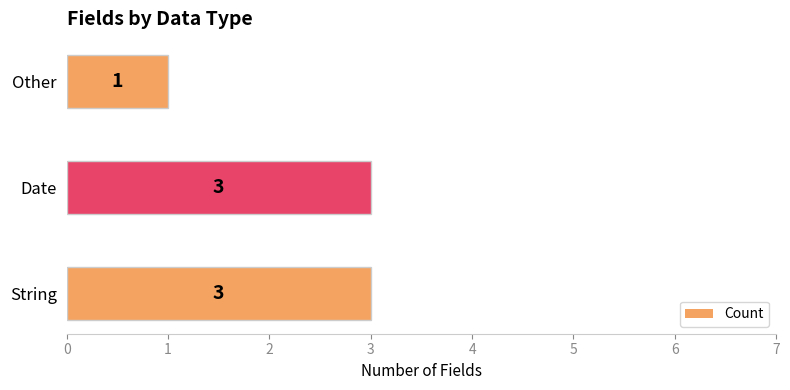

Reading bottom to top, what are all the values shown in this chart?

String=3	Date=3	Other=1